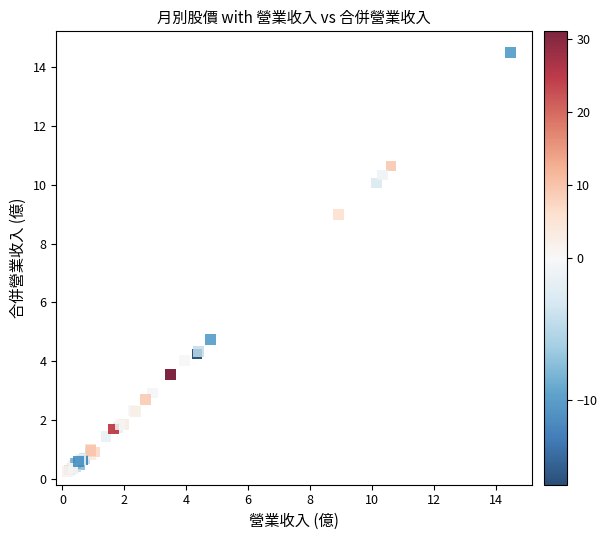

What Y value in the scatter plot is closest to 7?

9.0